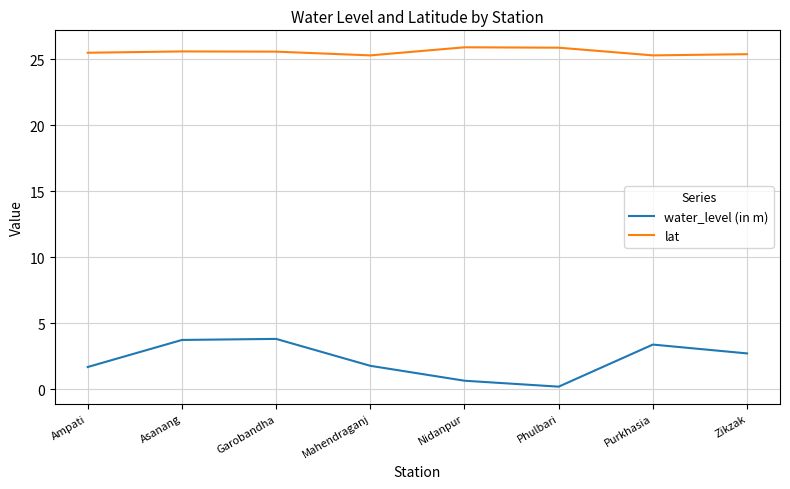

How many lat values are between 25 and 26?

8